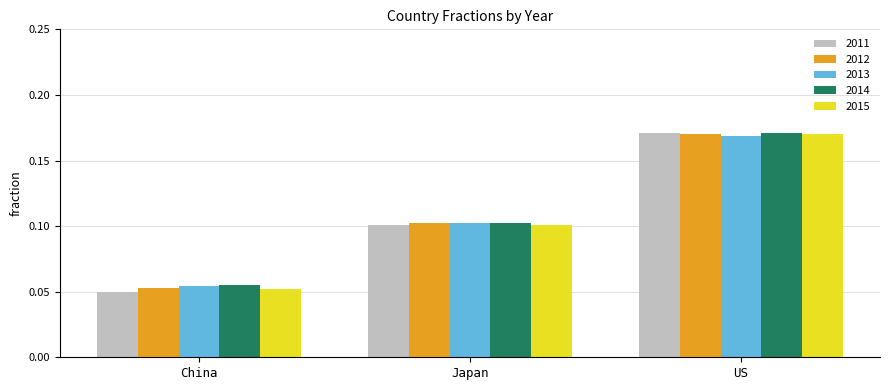

True or false: 2015 has a value of 0.1 at Japan.

True